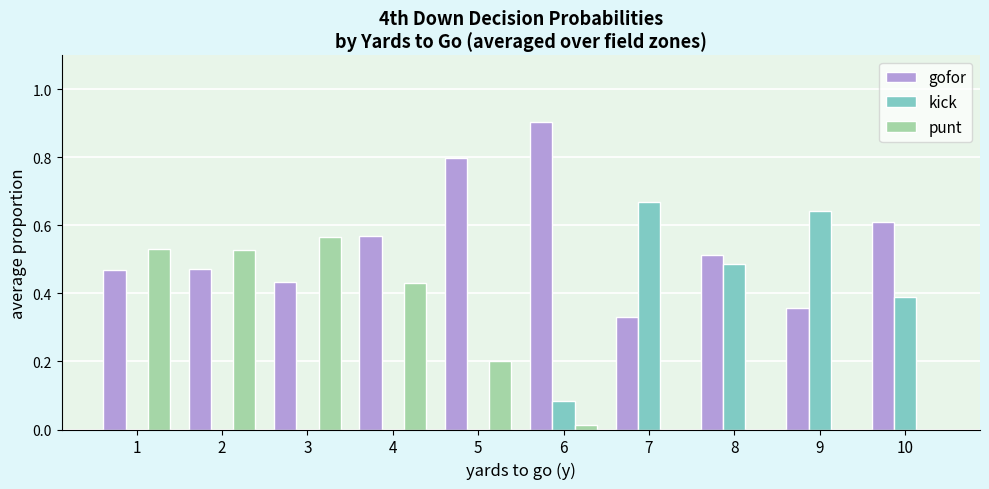

The kick series shows 0.6 at 10. True or false?

False